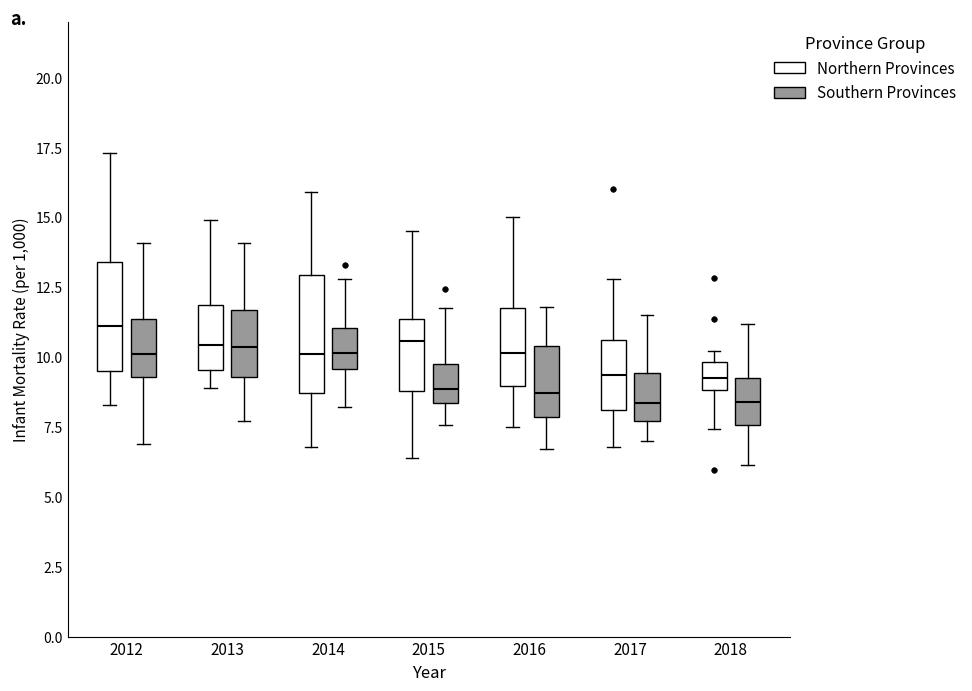

Reading left to right, read every box against the y-axis: the position of its median line, the range the box covers, and the ends of its whiskers. The values are not printed on the chart, so give them approximately, as read against the axis.

2012 (Northern Provinces): median 11.0, box 9.5 to 13.5, whiskers 8.5 to 17.5
2012 (Southern Provinces): median 10.0, box 9.5 to 11.5, whiskers 7.0 to 14.0
2013 (Northern Provinces): median 10.5, box 9.5 to 12.0, whiskers 9.0 to 15.0
2013 (Southern Provinces): median 10.5, box 9.5 to 11.5, whiskers 7.5 to 14.0
2014 (Northern Provinces): median 10.0, box 8.5 to 13.0, whiskers 7.0 to 16.0
2014 (Southern Provinces): median 10.0, box 9.5 to 11.0, whiskers 8.0 to 13.0
2015 (Northern Provinces): median 10.5, box 9.0 to 11.5, whiskers 6.5 to 14.5
2015 (Southern Provinces): median 9.0, box 8.5 to 10.0, whiskers 7.5 to 12.0
2016 (Northern Provinces): median 10.0, box 9.0 to 12.0, whiskers 7.5 to 15.0
2016 (Southern Provinces): median 8.5, box 8.0 to 10.5, whiskers 6.5 to 12.0
2017 (Northern Provinces): median 9.5, box 8.0 to 10.5, whiskers 7.0 to 13.0
2017 (Southern Provinces): median 8.5, box 7.5 to 9.5, whiskers 7.0 to 11.5
2018 (Northern Provinces): median 9.0 (inside the box), box 9.0 to 10.0, whiskers 7.5 to 10.0 (just above the box's upper edge)
2018 (Southern Provinces): median 8.5, box 7.5 to 9.5, whiskers 6.0 to 11.0